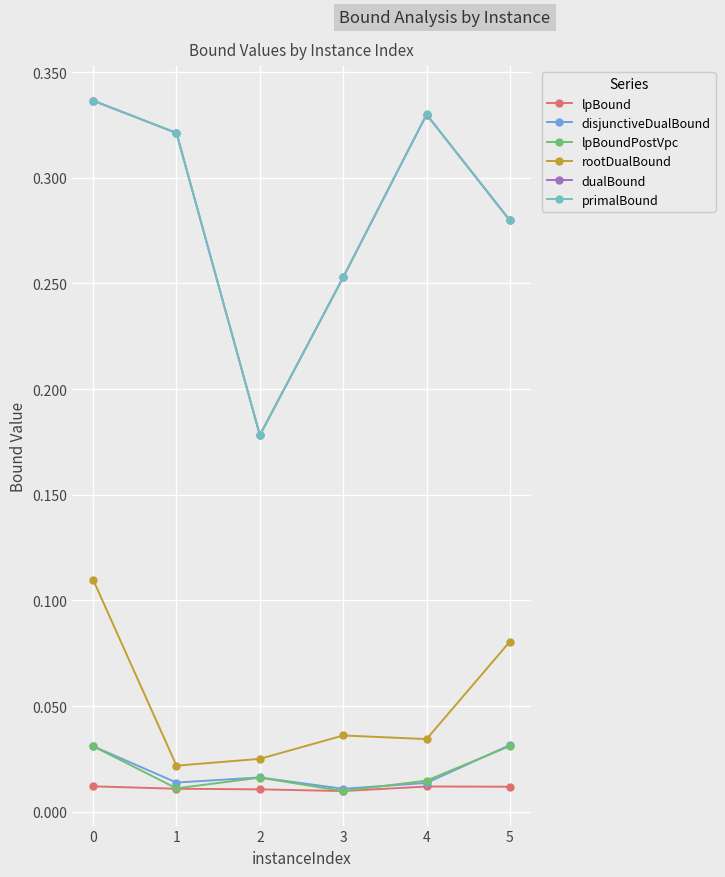

How many lines are shown in the chart?

6